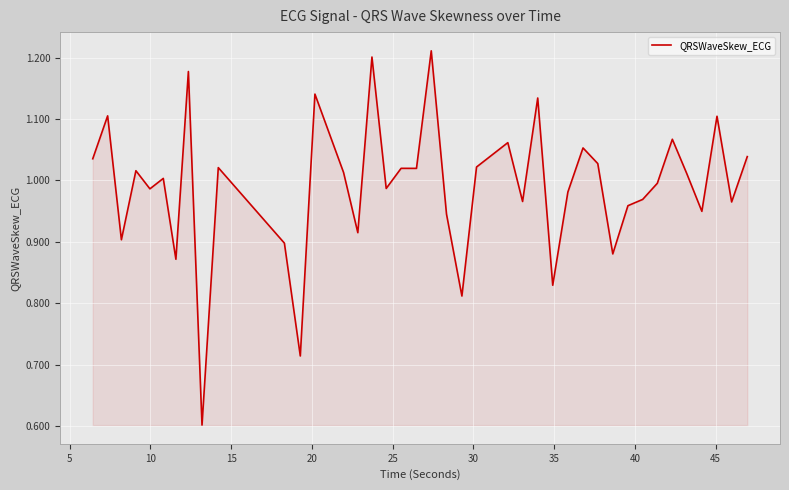

What is the minimum value shown in the chart?

0.6